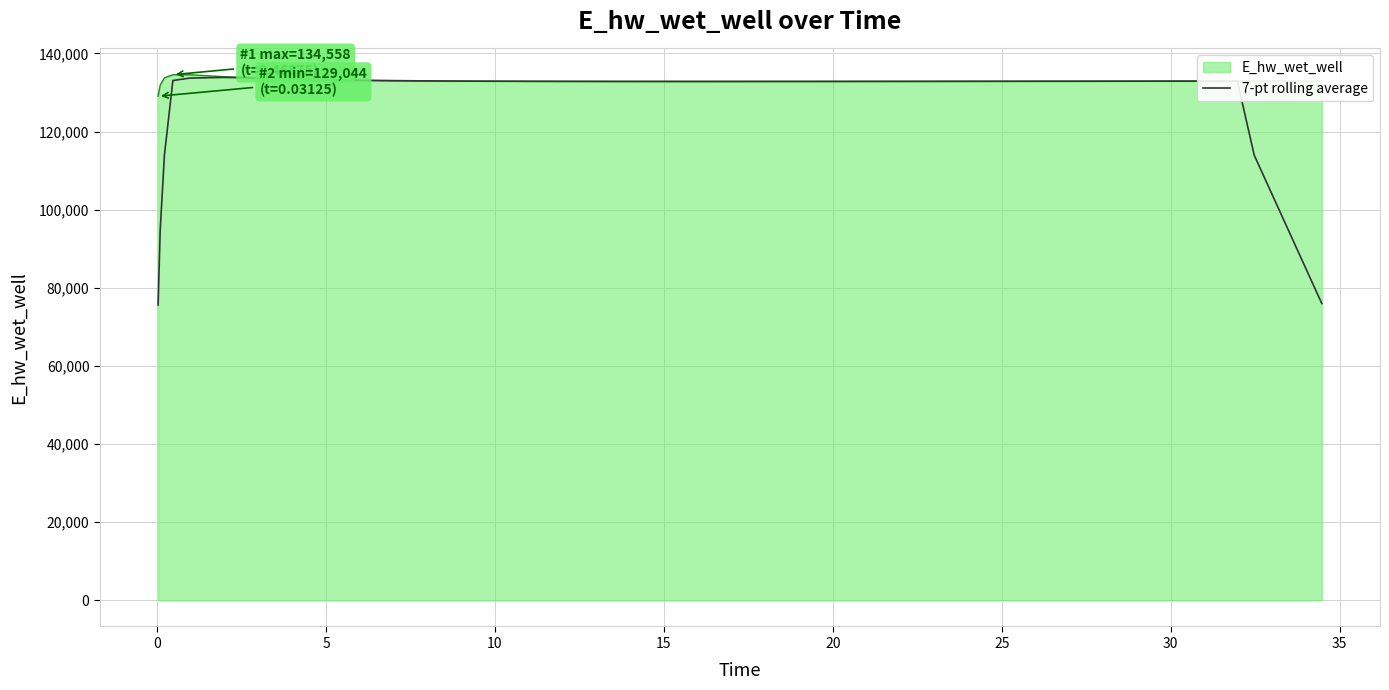

Which series has the largest range (max minus min)?

7-pt rolling average